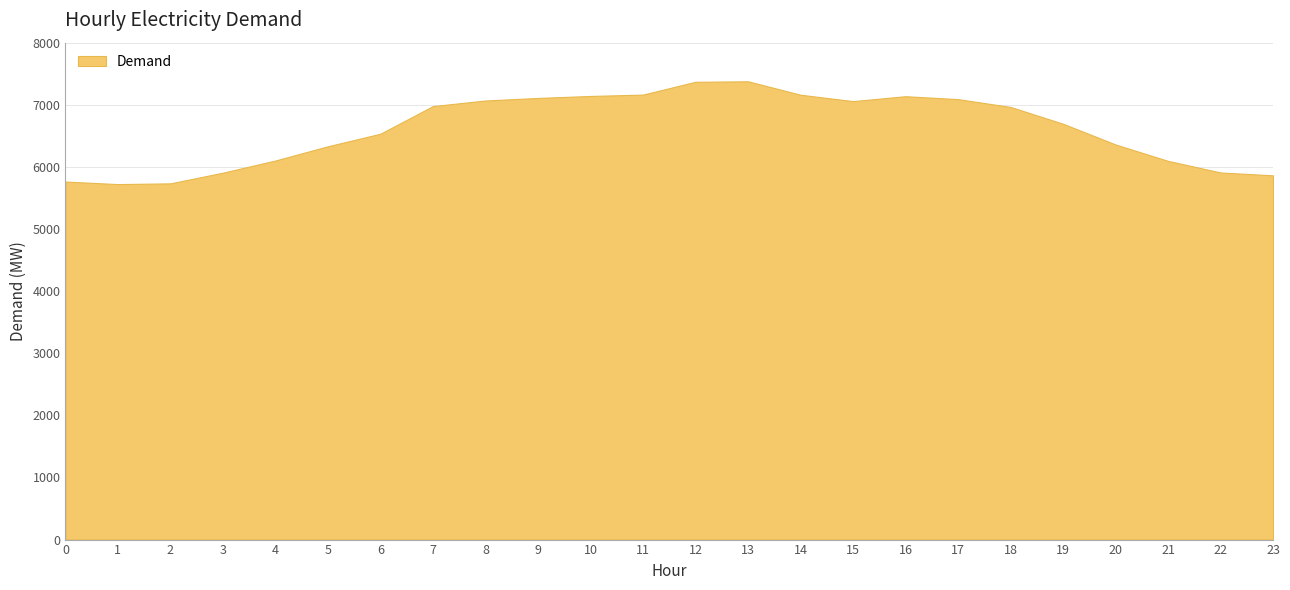

How many points are higher than both their immediate neighbors (excluding endpoints)?

2